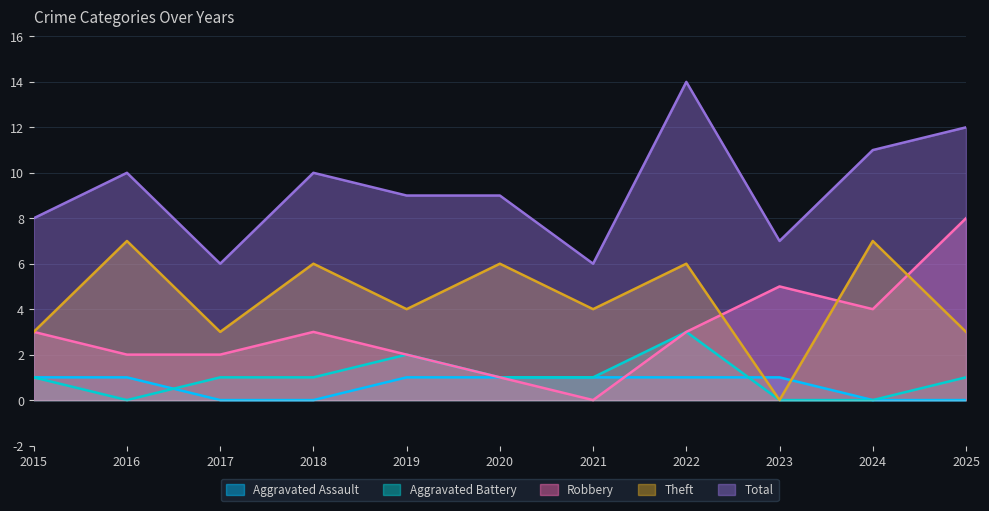

What is the value of the Total point at the 5th from the left?

9